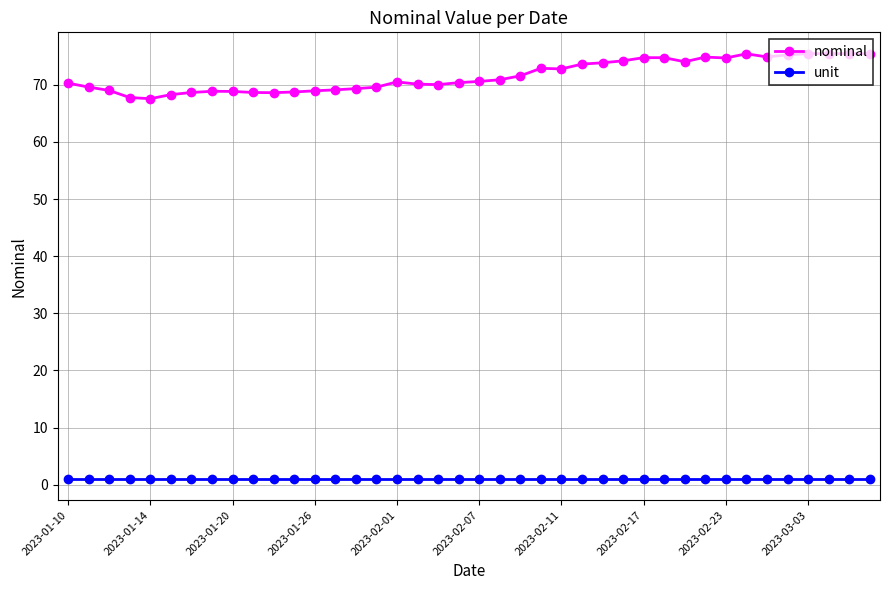

At how many categories does at least one series exceed 61?

40